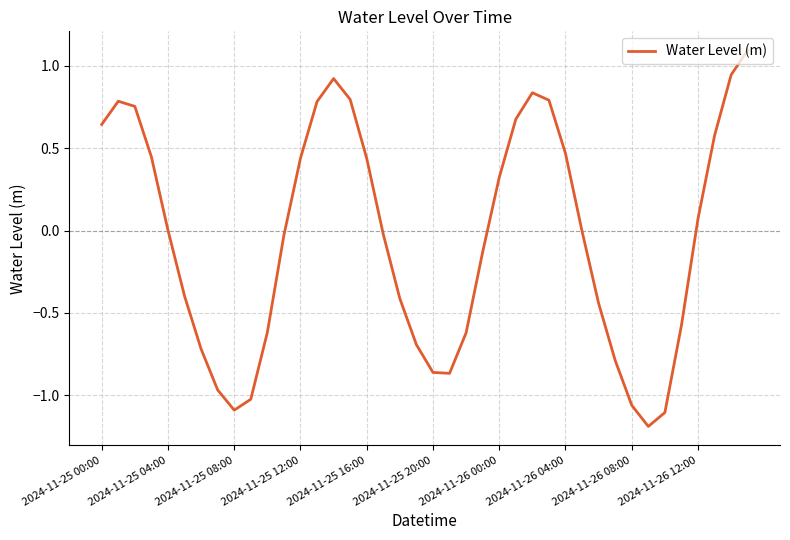

What is the smallest value displayed?

-1.2